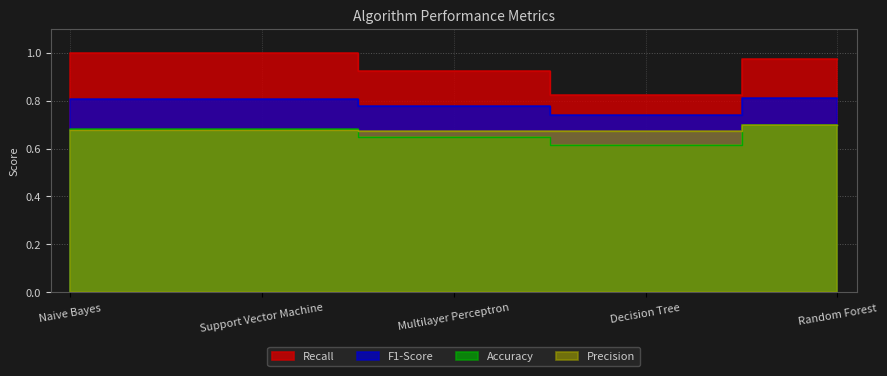

Count the number of data series in this chart.

4